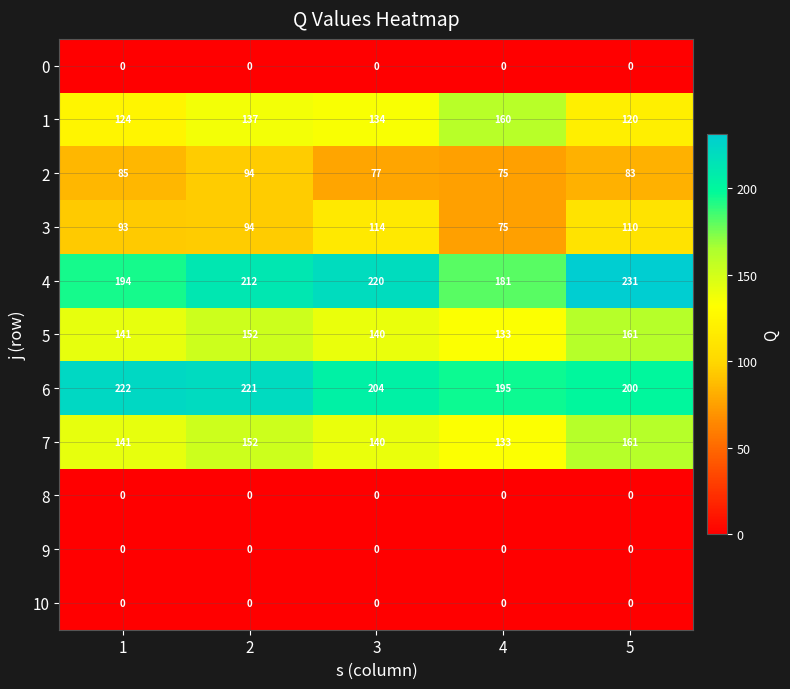

The value of 5 at 3 is 50. True or false?

False